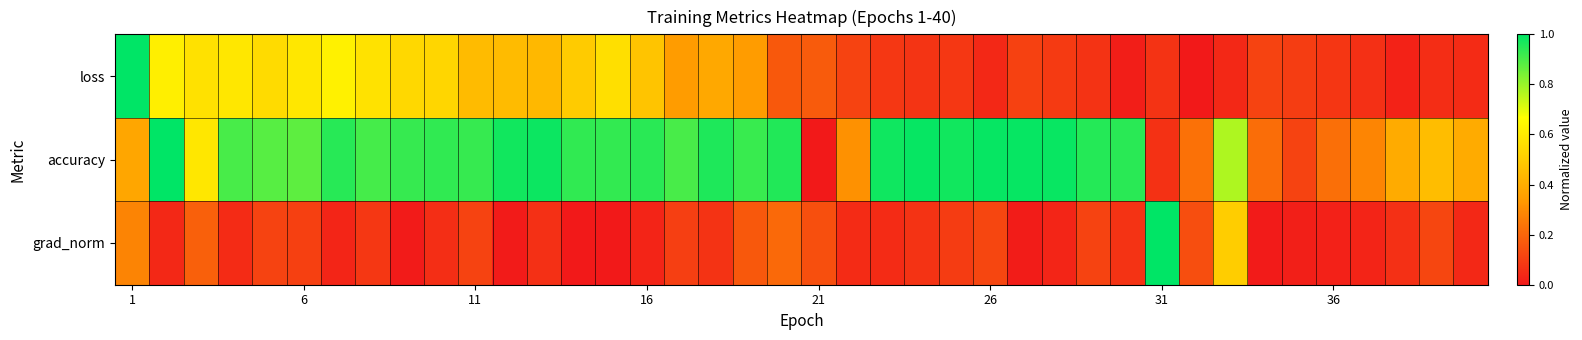

Which category has the highest value across all series?

1